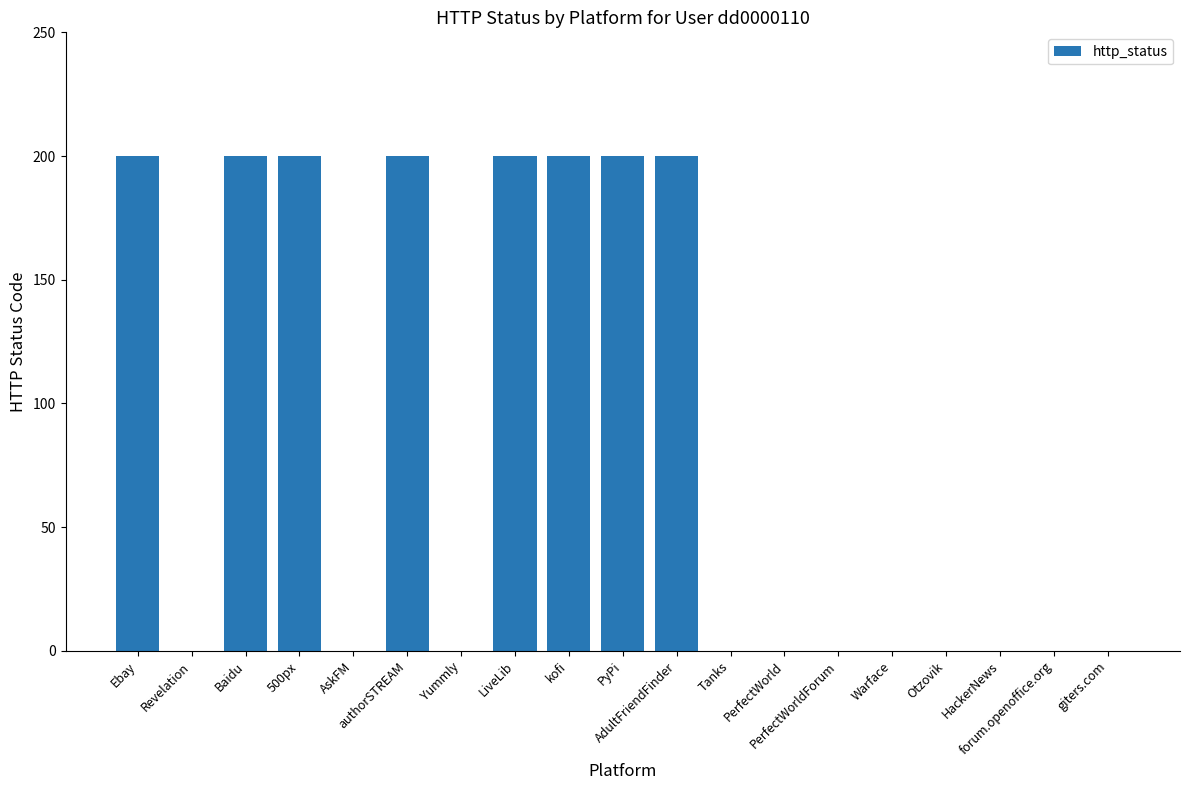

How many values exceed 0?

8